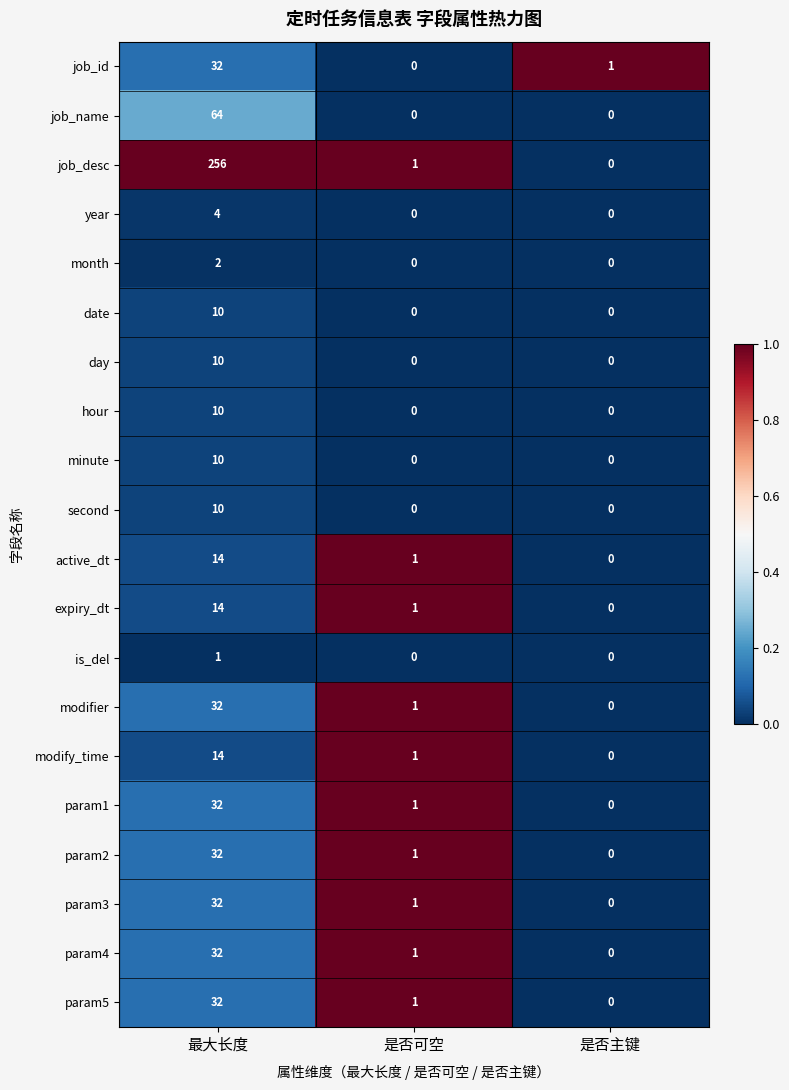

Which series has the widest spread of values?

job_desc